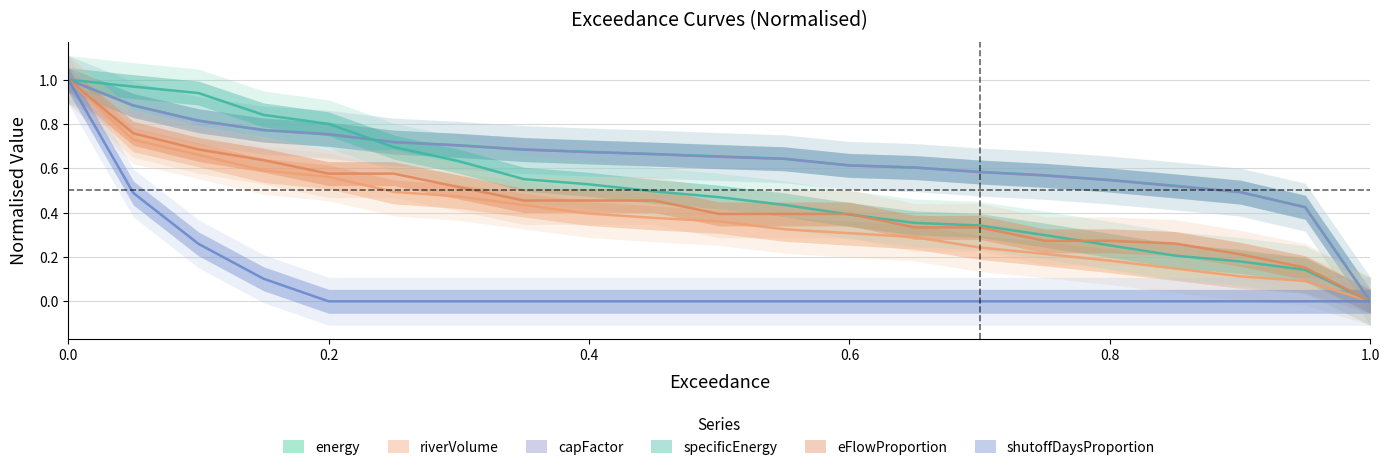

Is it true that specificEnergy equals 0.5 at 0.45?

True